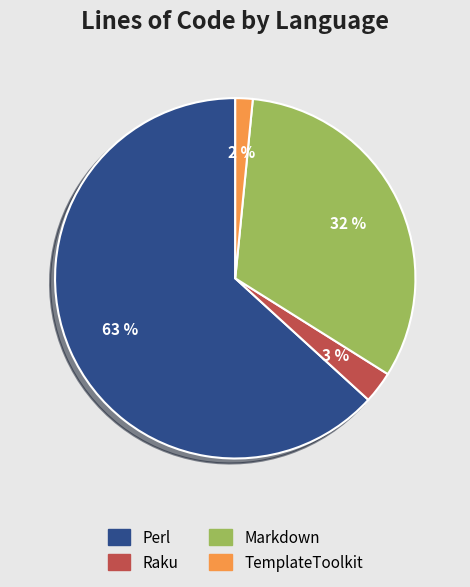

Which slice represents more than half of the pie?

Perl